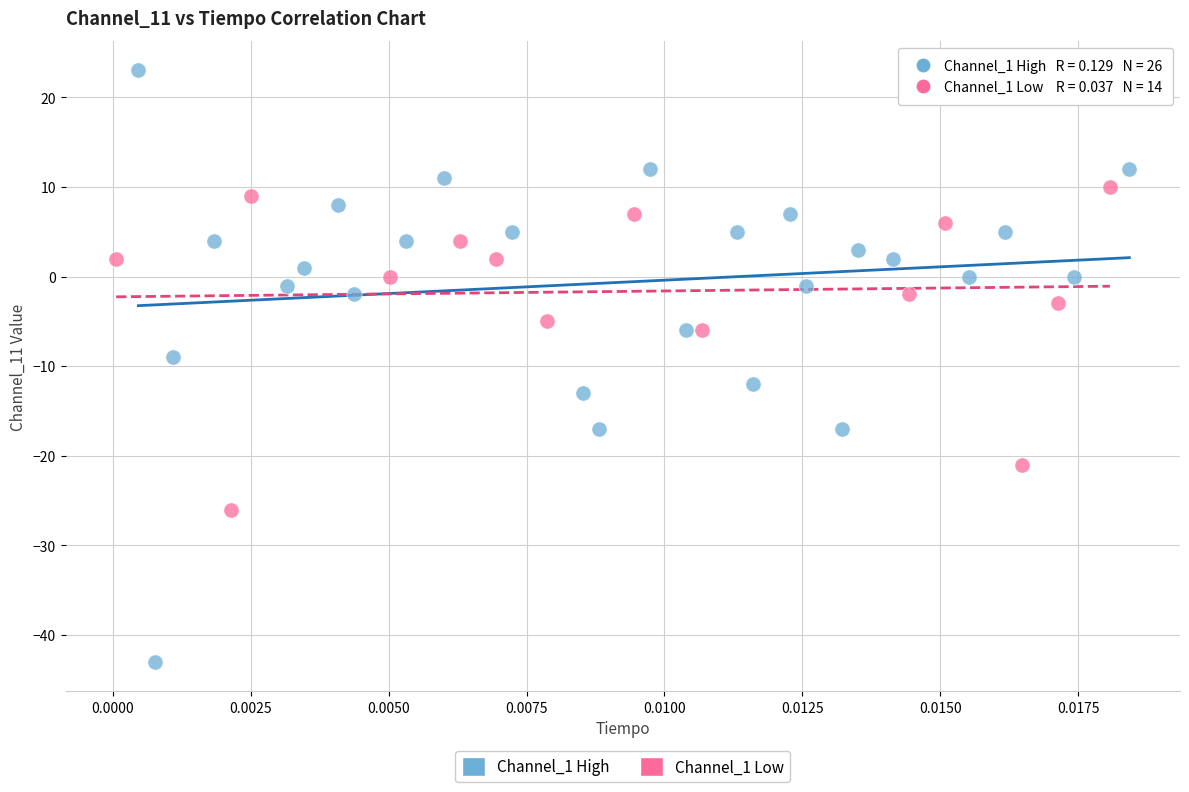

Which series contains the highest Y value?

Channel_1 High